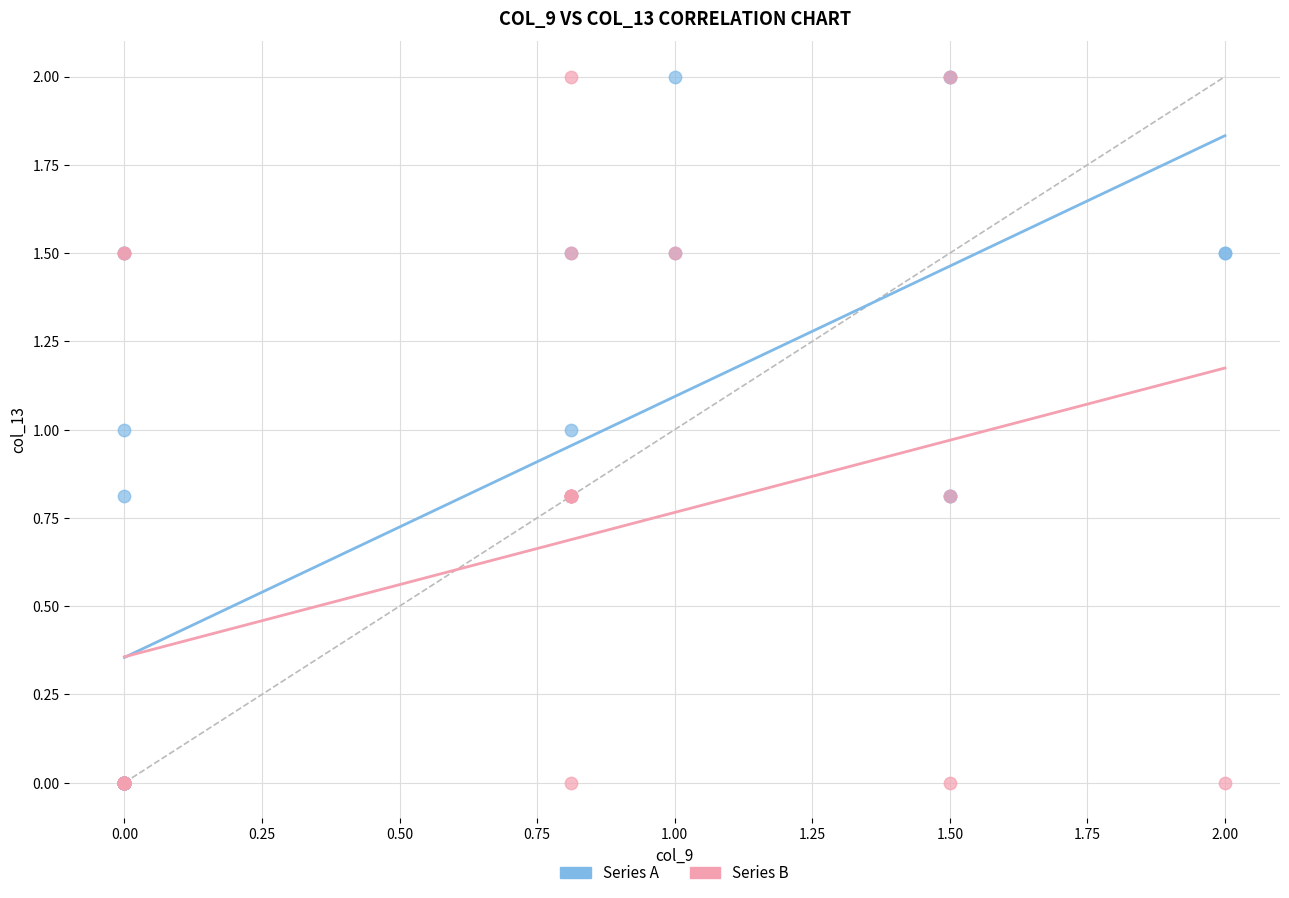

What are all the series names shown in the legend?

Series A, Series B